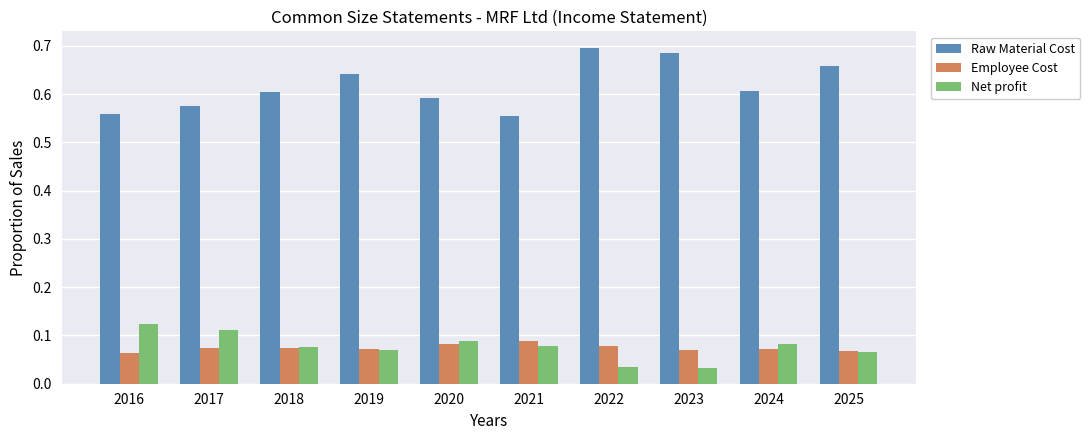

Is it true that Net profit equals 0.0 at 2025?

False